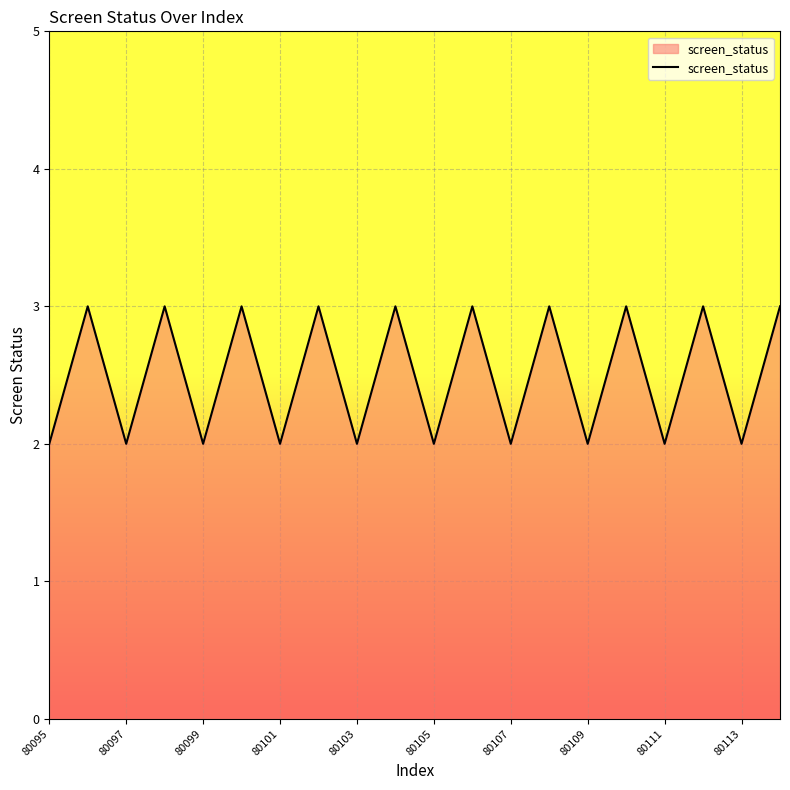

How many values are below 3?

10